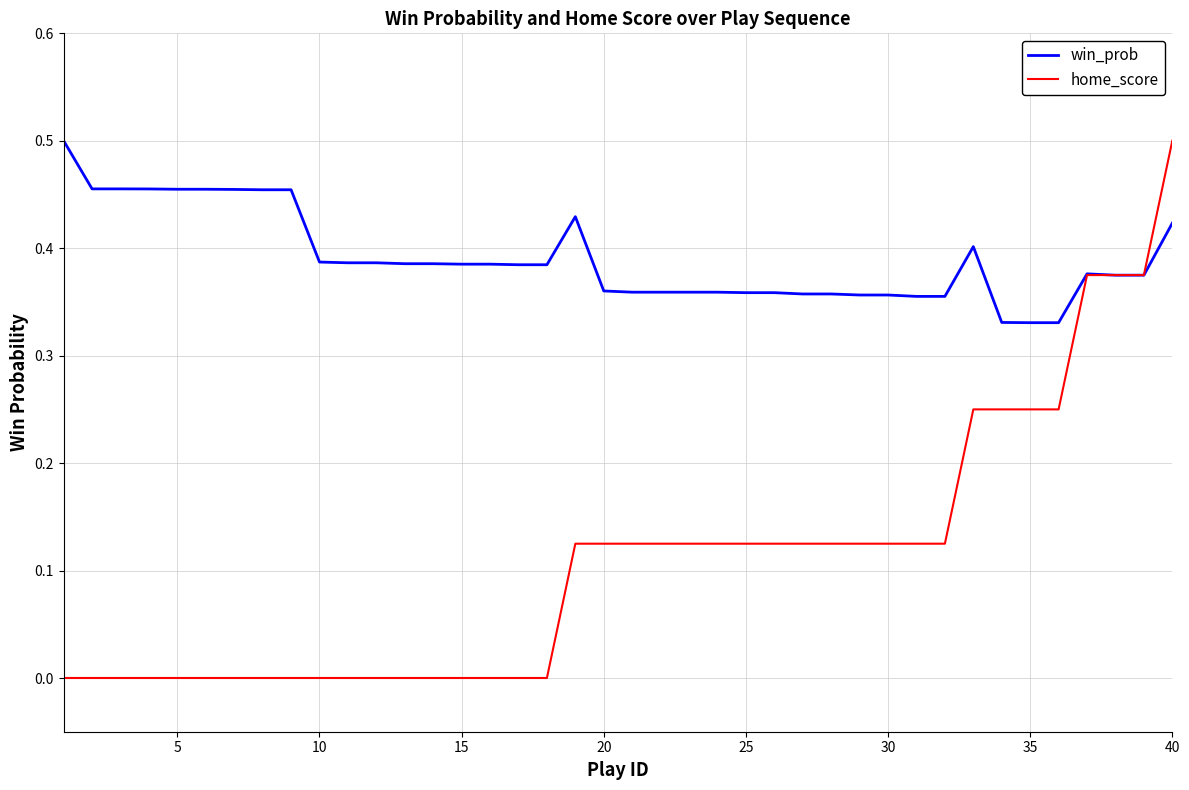

Rank the series by their average value, from lowest to highest.

home_score, win_prob